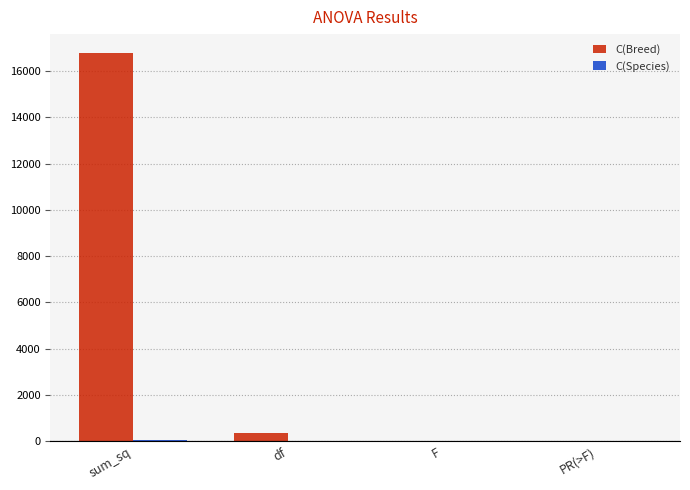

What is the highest value of the C(Breed) series?

16757.6